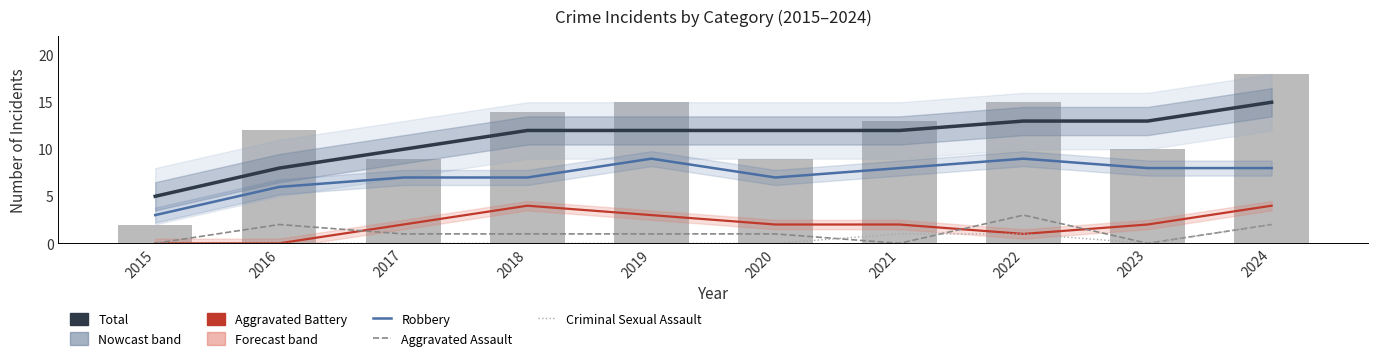

How many values in the Total (smoothed) series are below 12?

3